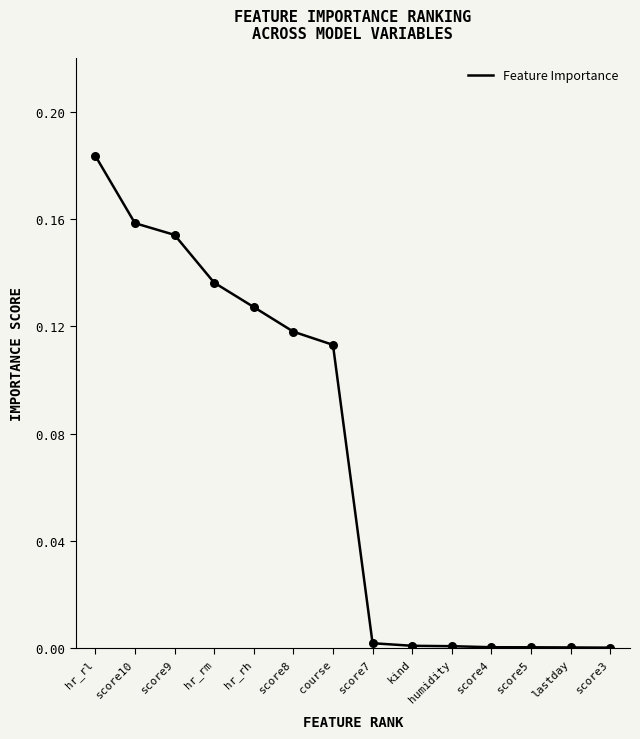

Which has a higher value, score5 or score9?

score9